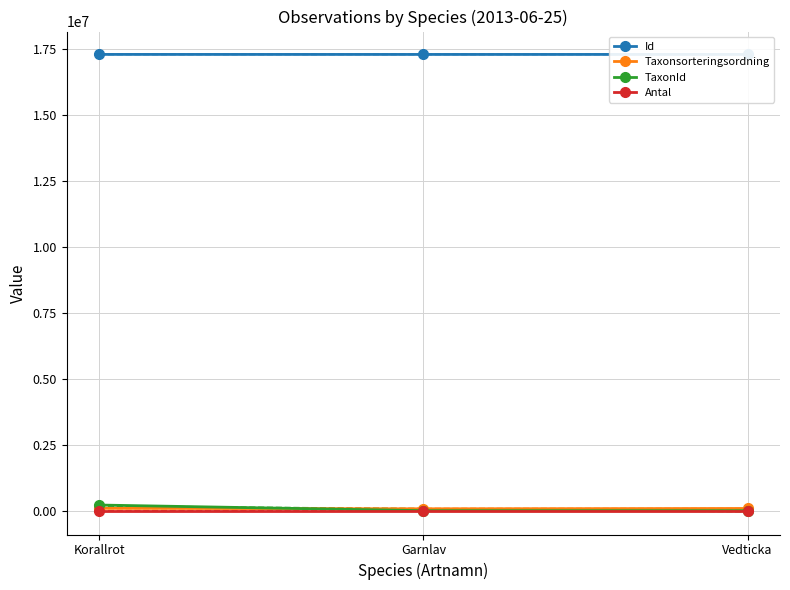

Is the value of Antal at Korallrot greater than the value of Id at Korallrot?

No